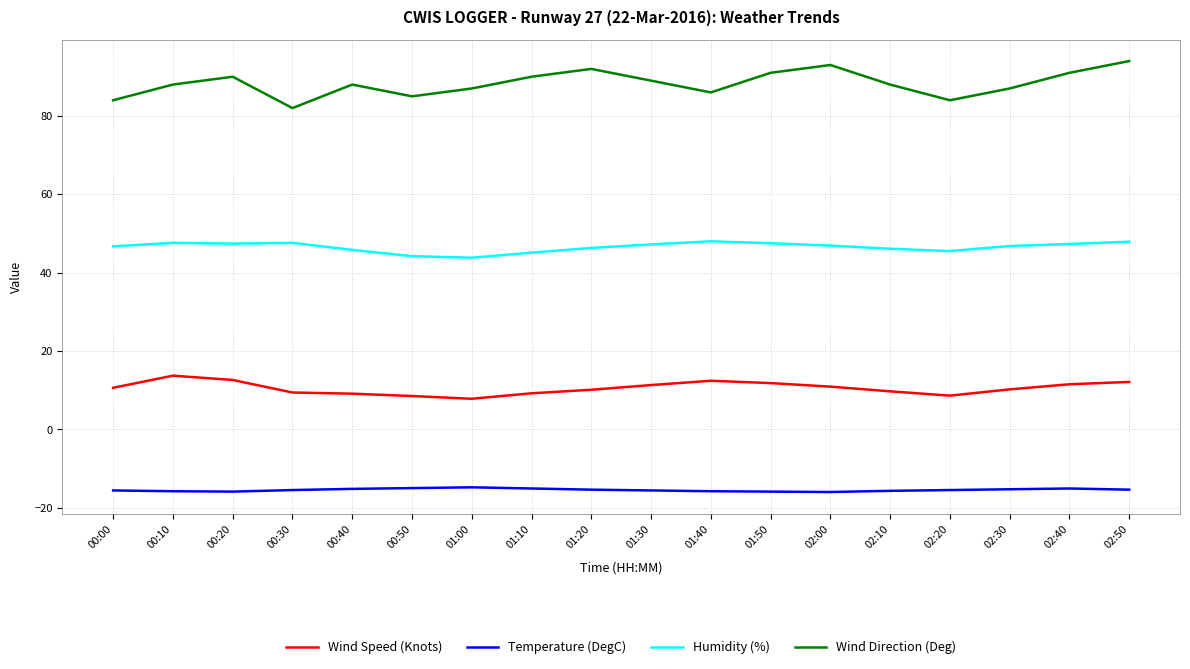

Which series has the largest total across all categories?

Wind Direction (Deg)